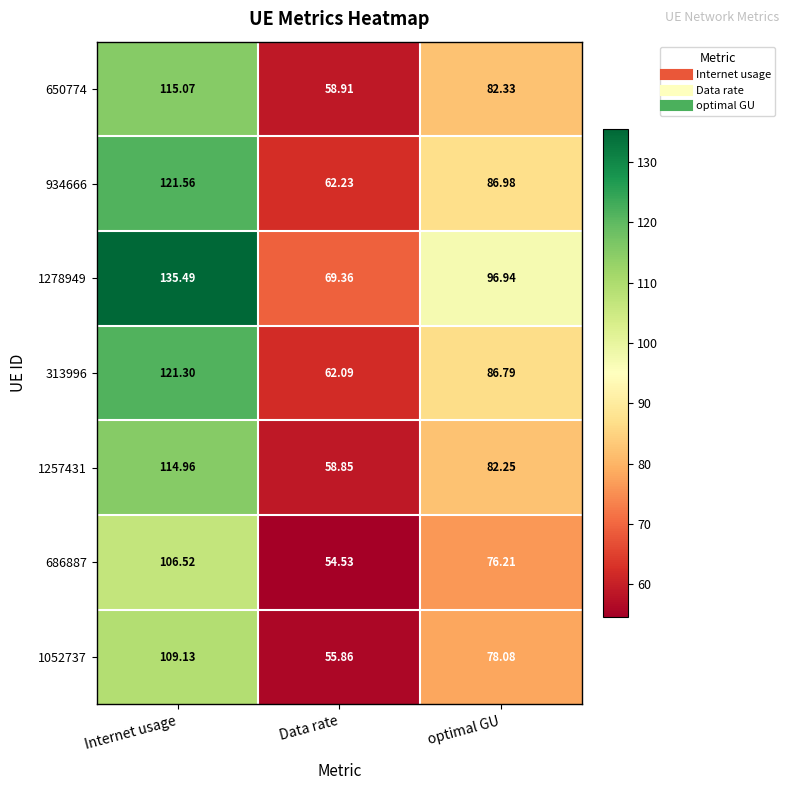

At which label is 686887 closest to 80?

optimal GU